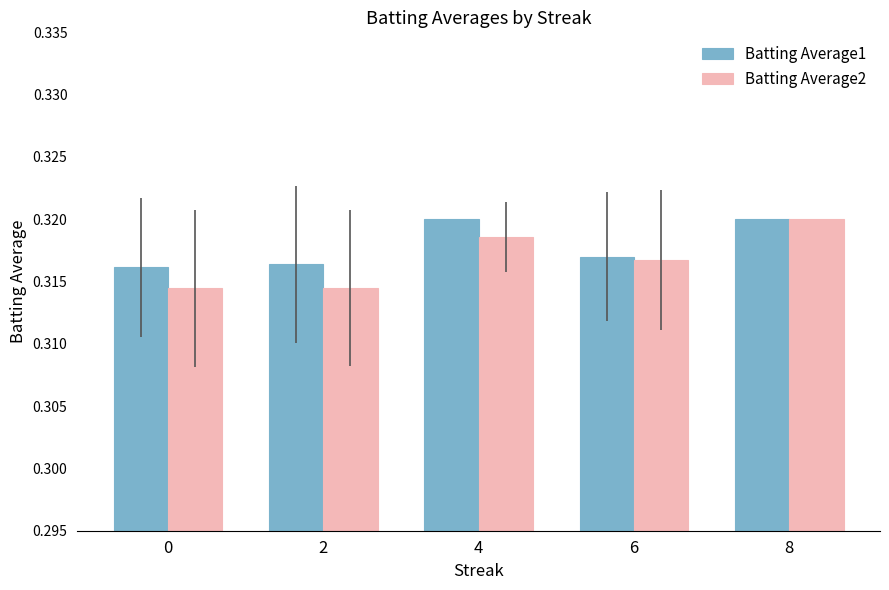

How many bars are there in each group?

2